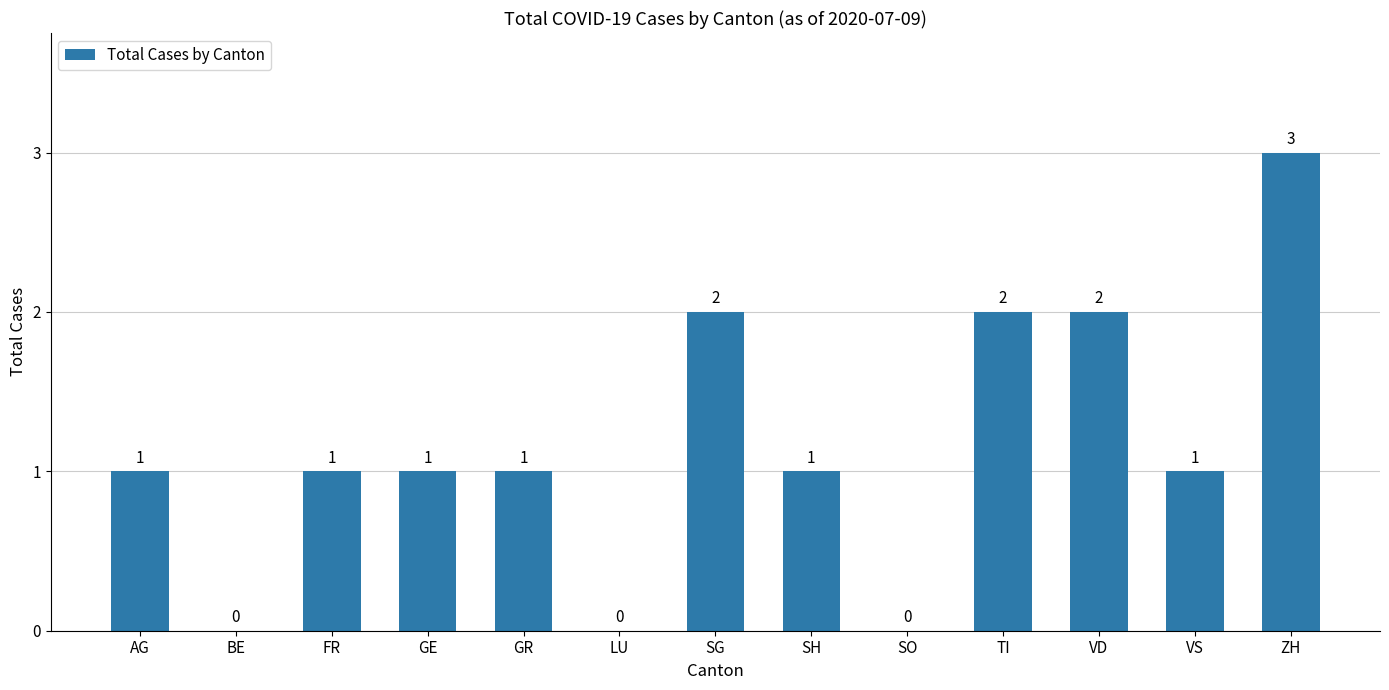

How many distinct data groups are displayed?

1